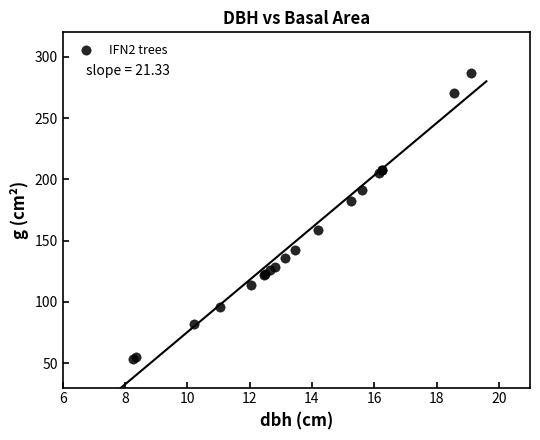

What Y value in the scatter plot is closest to 169?

158.4